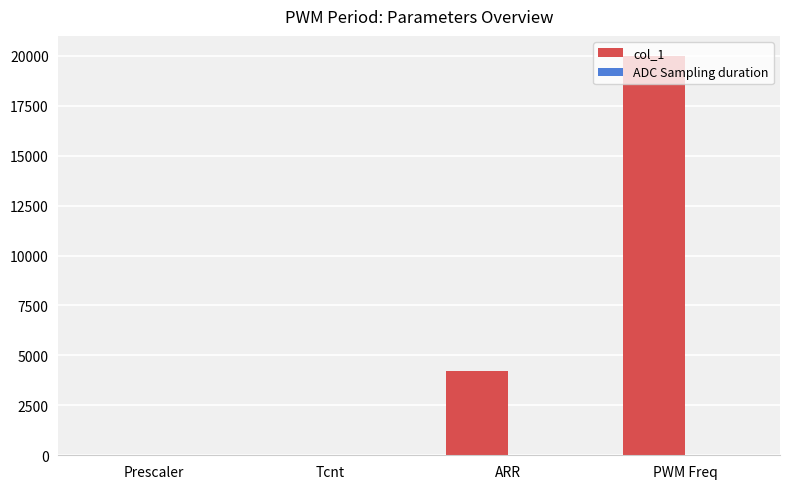

True or false: col_1 has a value of 20000.0 at PWM Freq.

True